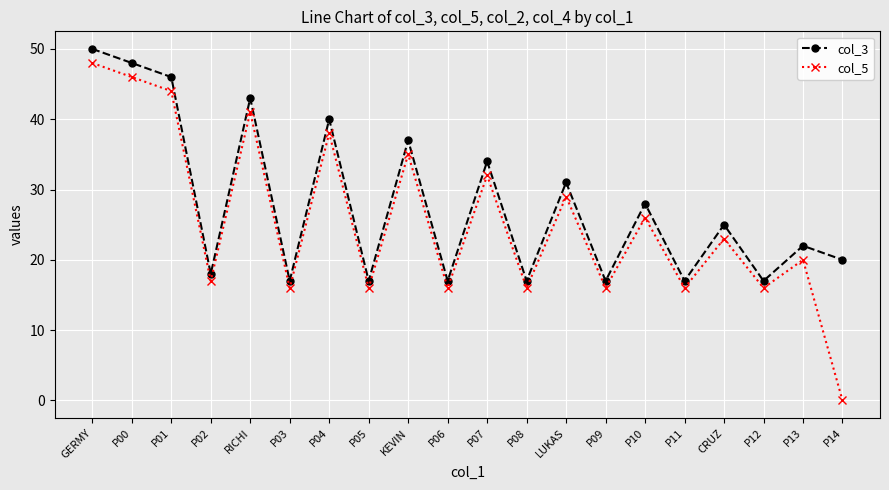

What are all the series names shown in the legend?

col_3, col_5